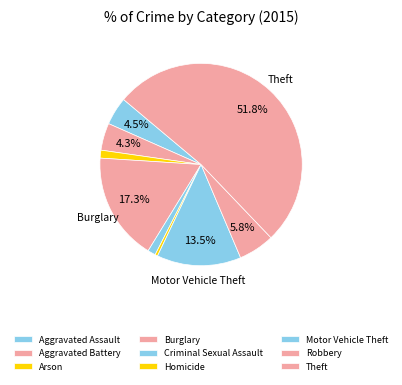

To the nearest percent, what portion does Aggravated Battery represent?

4%